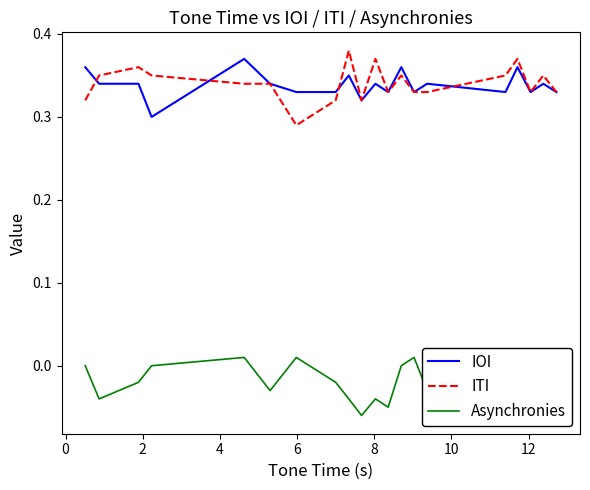

True or false: Asynchronies and IOI intersect in this chart.

False